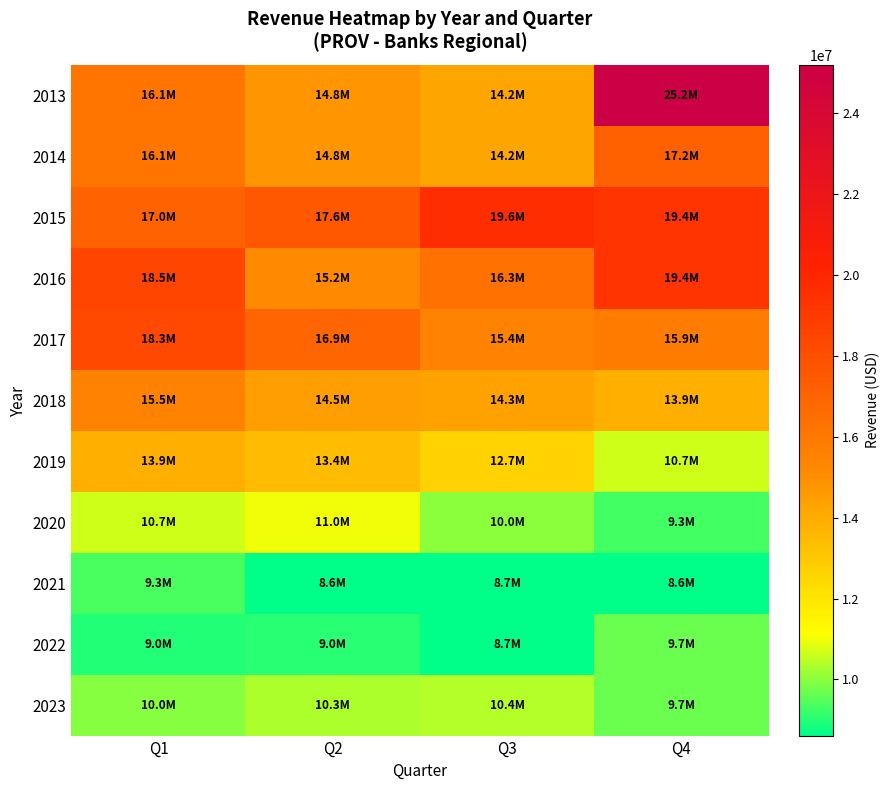

At Q3, list the series in order from smallest to largest.

2022, 2021, 2020, 2023, 2019, 2013, 2014, 2018, 2017, 2016, 2015